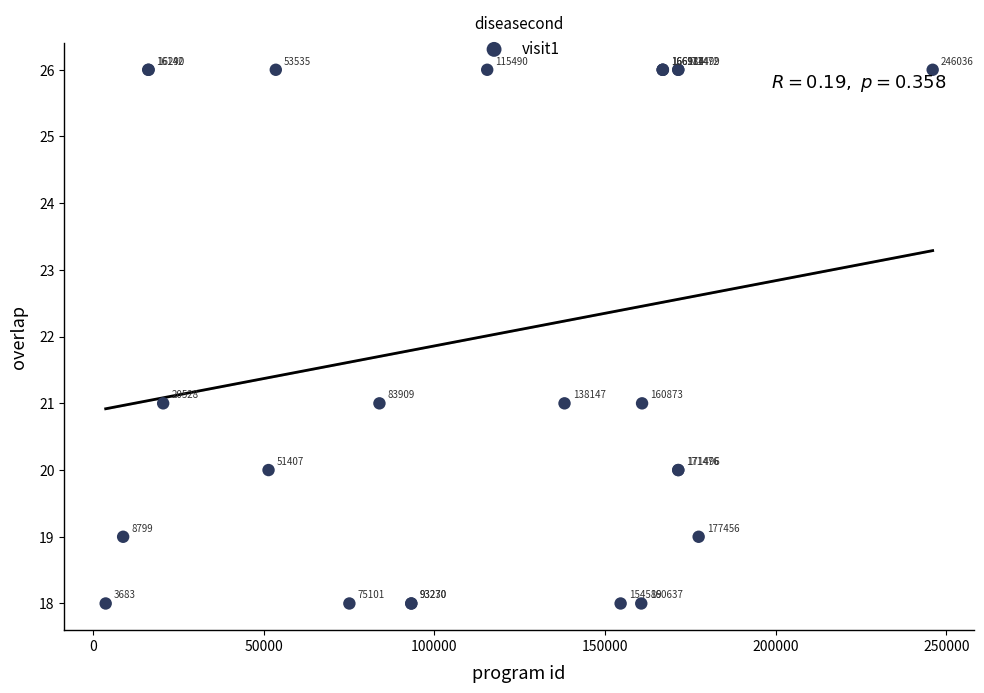

What Y value in the scatter plot is closest to 22?

21